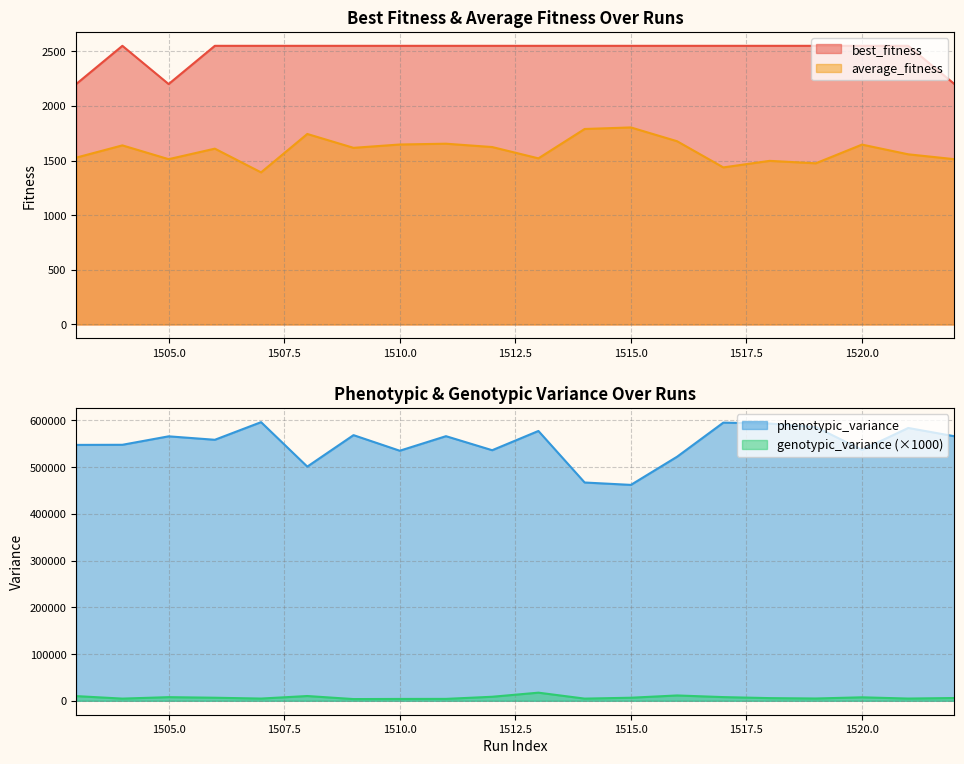

What is the difference between the maximum and second lowest values in the phenotypic_variance series?

129142.0